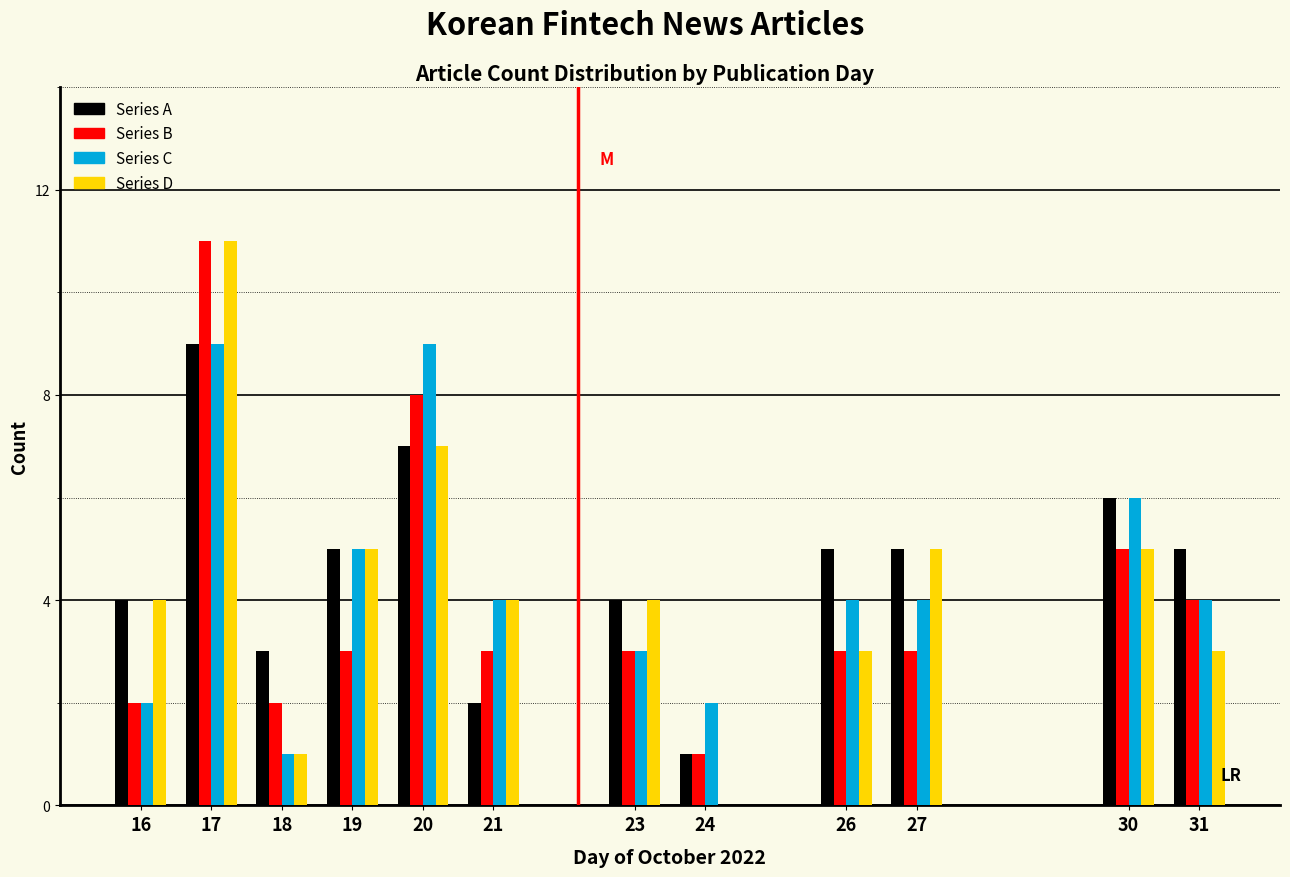

At which category does the chart reach its peak across all series?

17